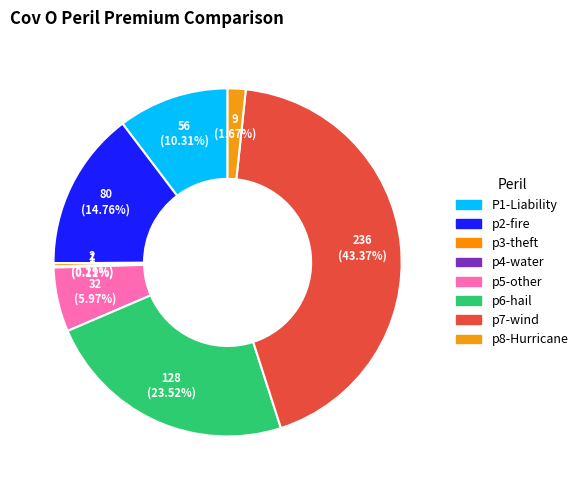

Does p5-other represent more than half of the total?

No